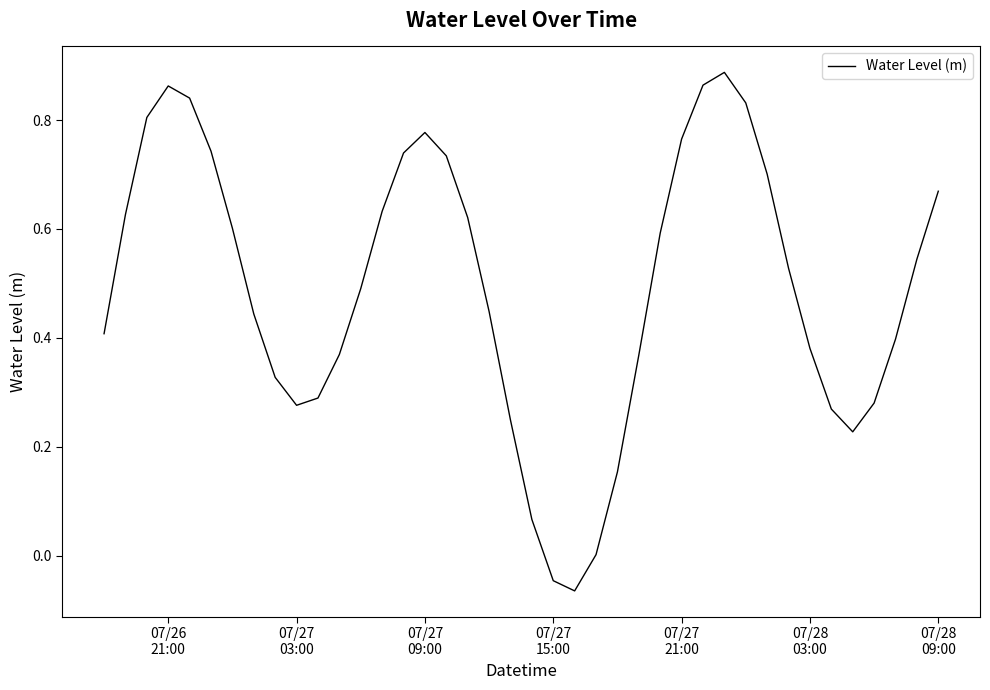

What is the difference between the maximum and minimum values?

1.0